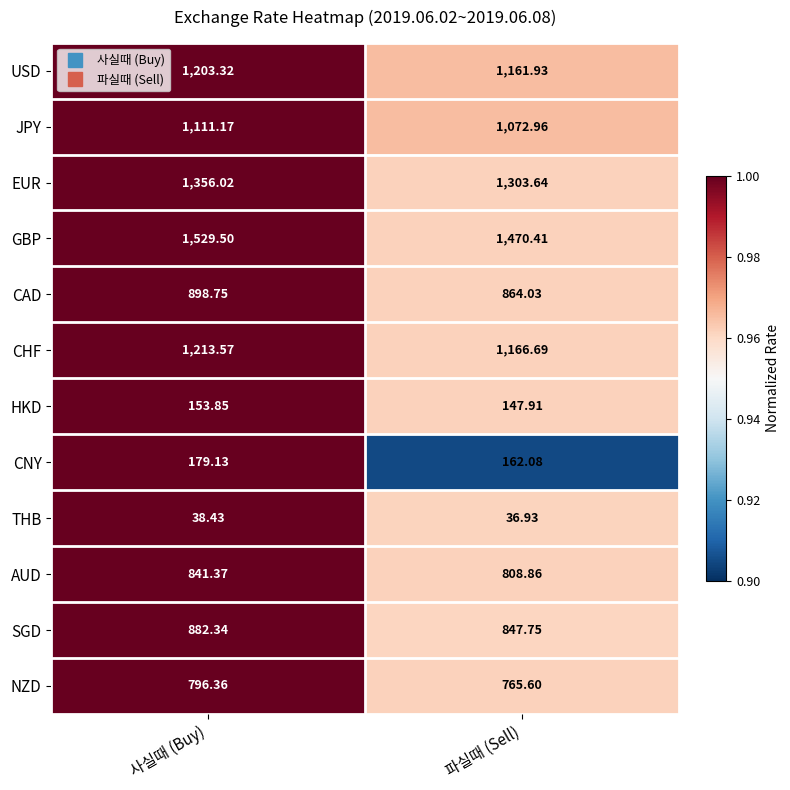

Which series has the largest range (max minus min)?

GBP